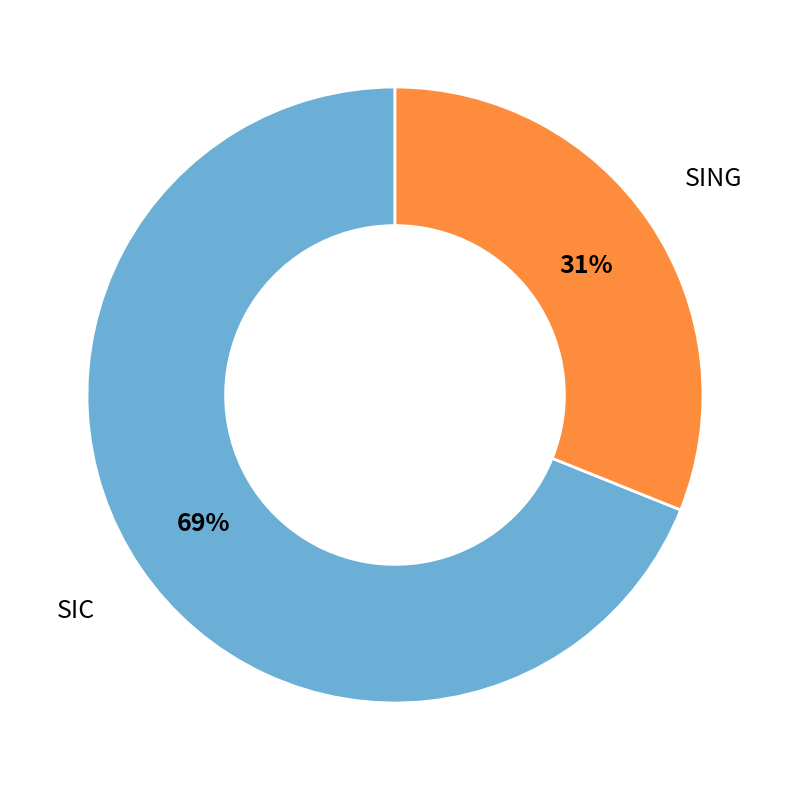

Rank the categories by value from highest to lowest.

SIC, SING